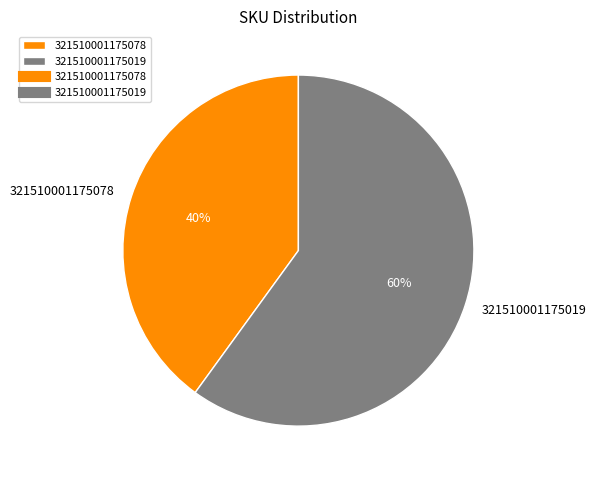

Approximately how many times larger is the value at 321510001175078 compared to 321510001175019?

0.7